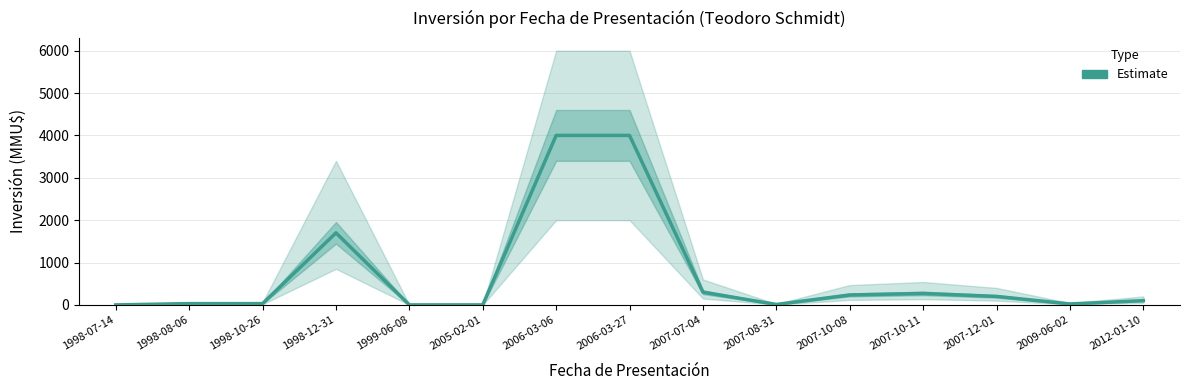

How many interior local peaks (higher than both neighbors) does the data have?

2